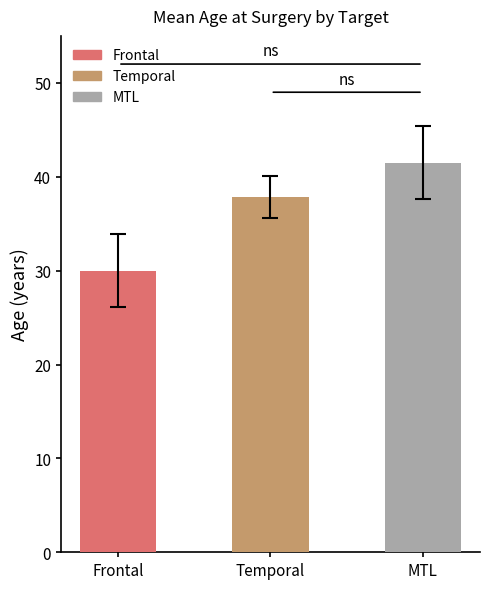

List the labels in order of value, smallest first.

Frontal, Temporal, MTL